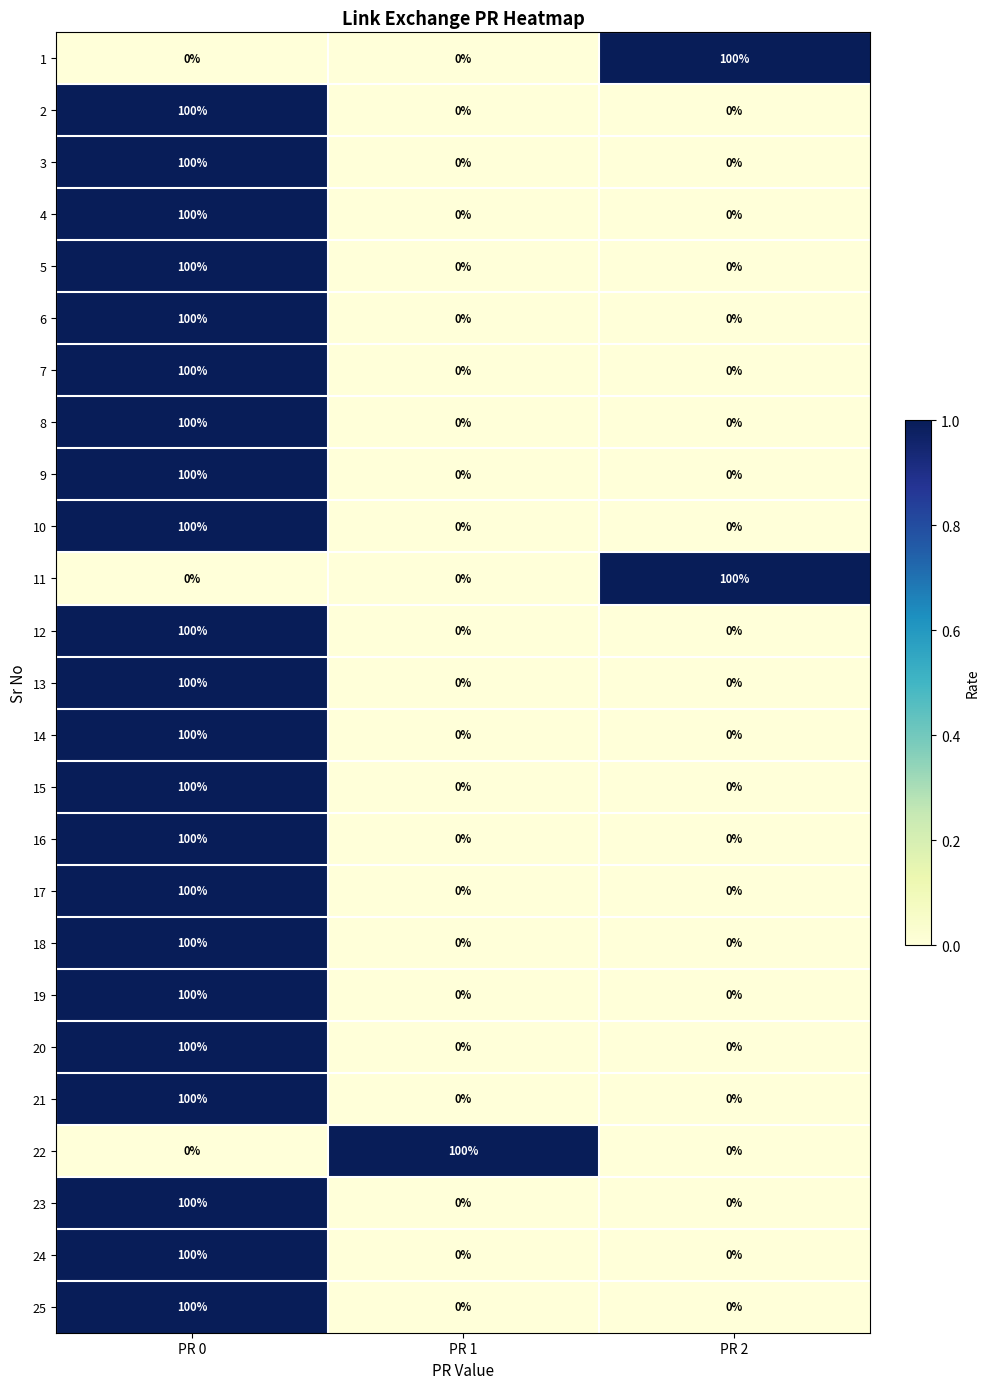

What is the difference between the highest and lowest values at PR 0?

100